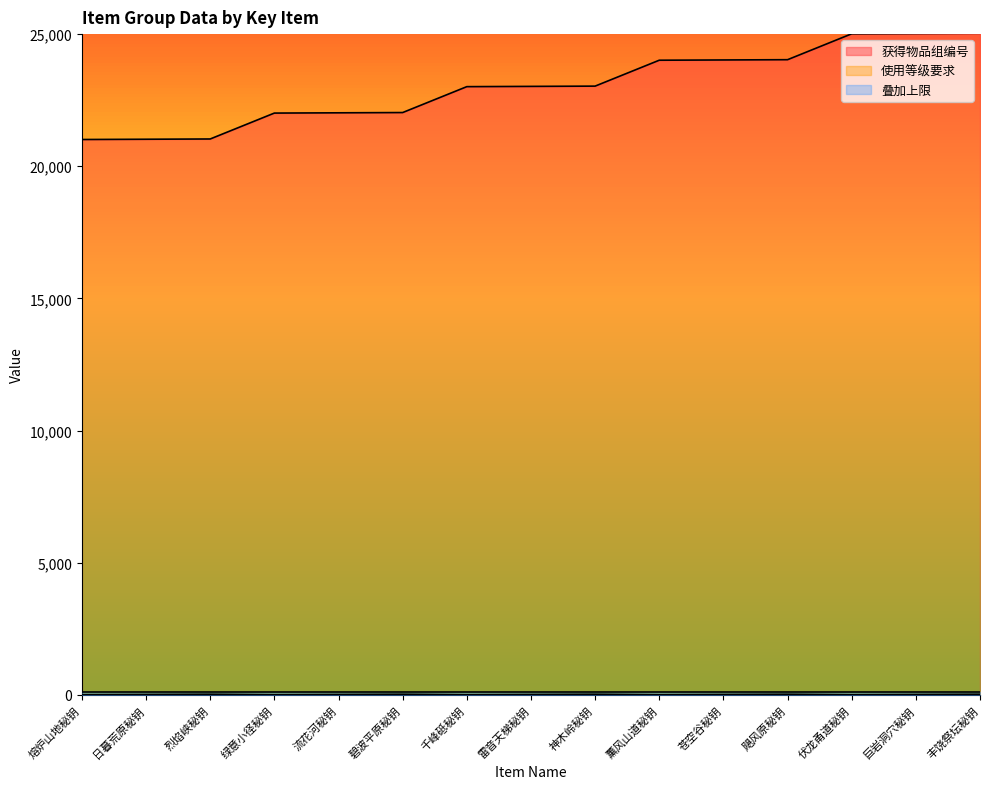

True or false: 使用等级要求 and 获得物品组编号 intersect in this chart.

False